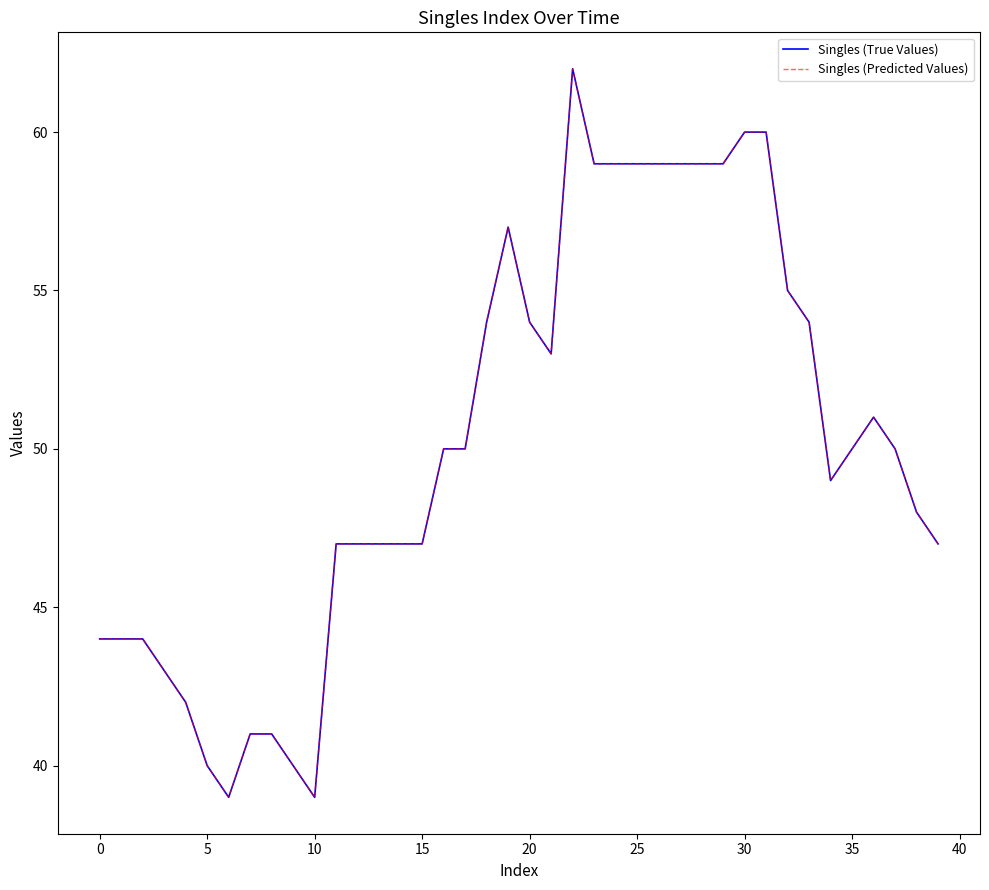

Does the chart display data point markers on the line(s)?

No